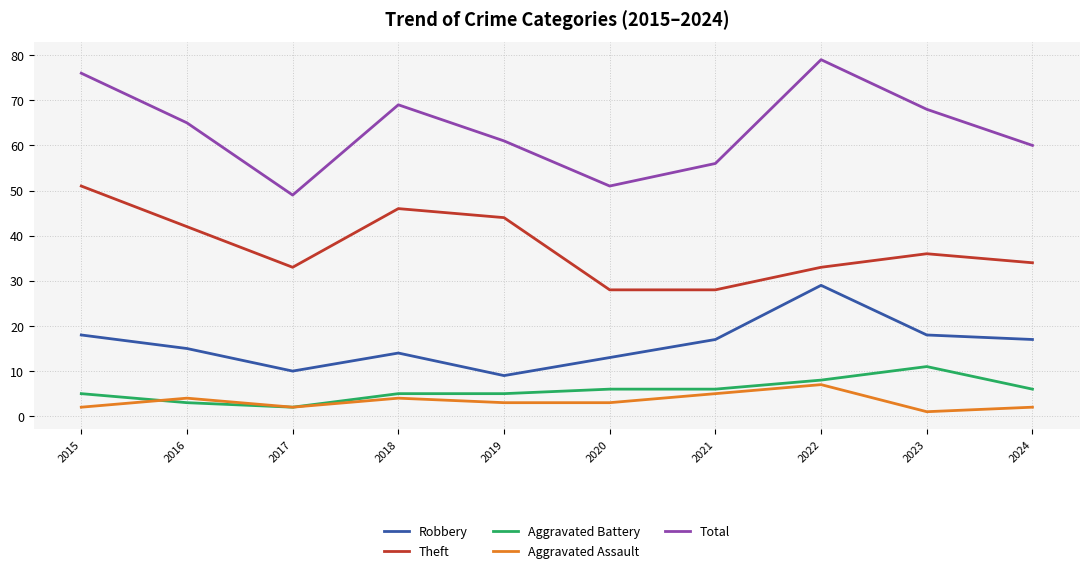

Is this an area chart (filled region under the line)?

No